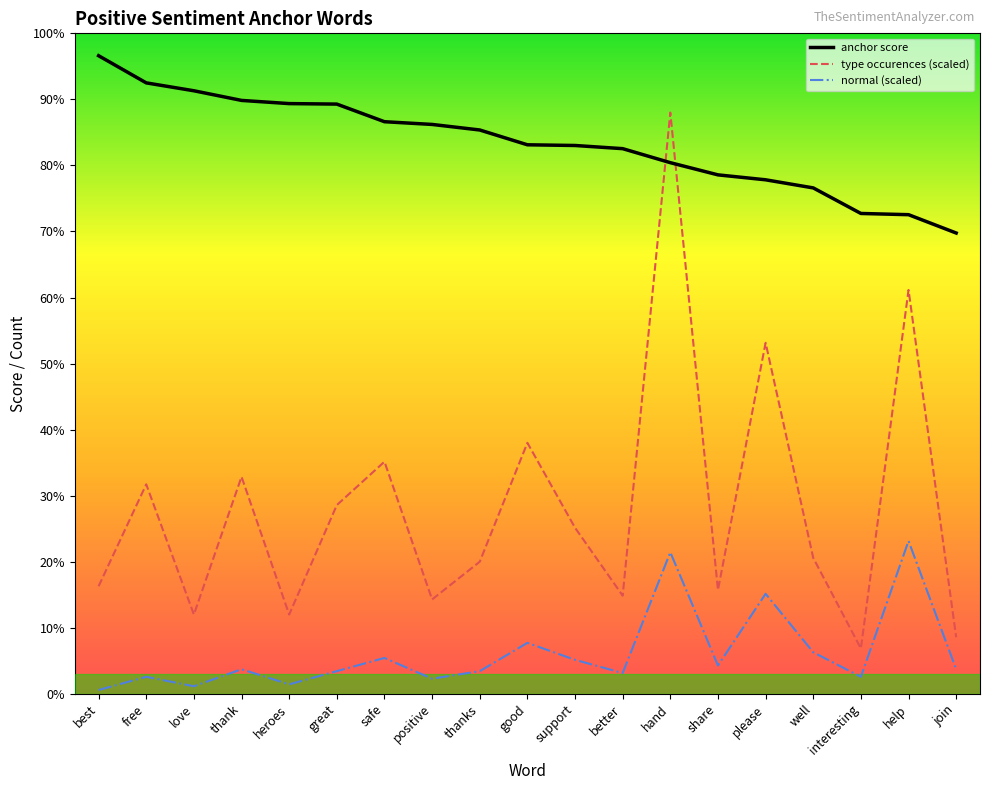

Is this an area chart (filled region under the line)?

No